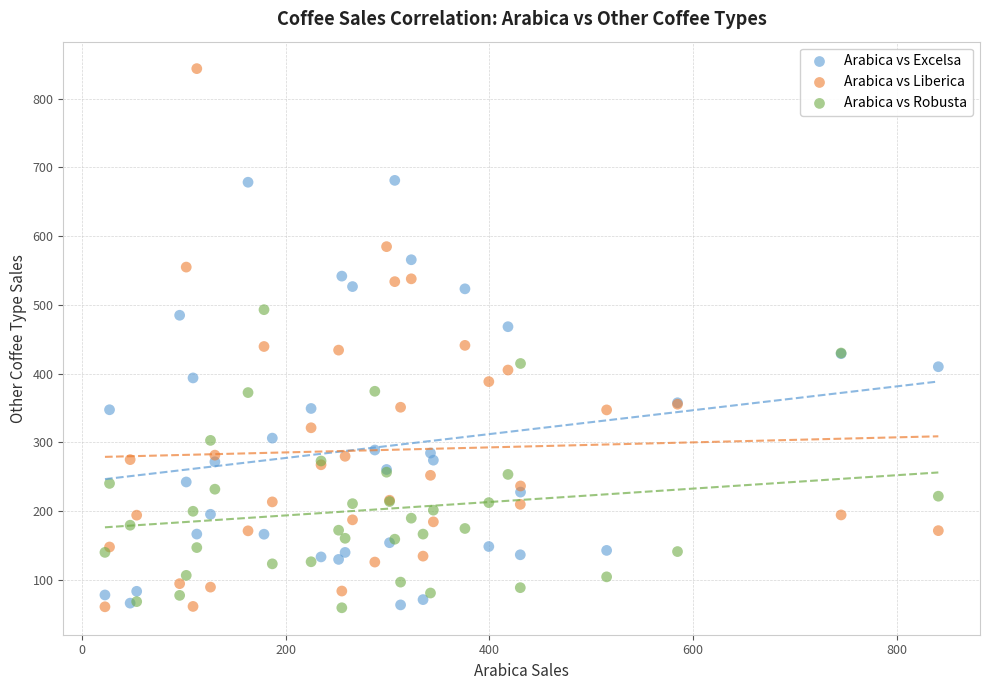

Which series reaches the maximum Y coordinate?

Arabica vs Liberica